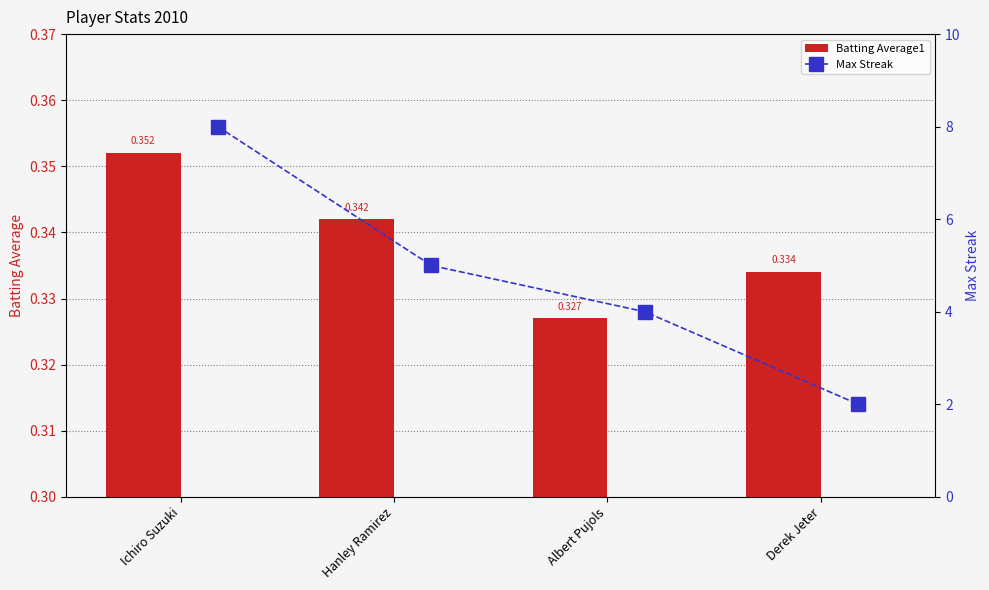

Rank the categories by Batting Average1 value from highest to lowest.

Ichiro Suzuki, Hanley Ramirez, Derek Jeter, Albert Pujols